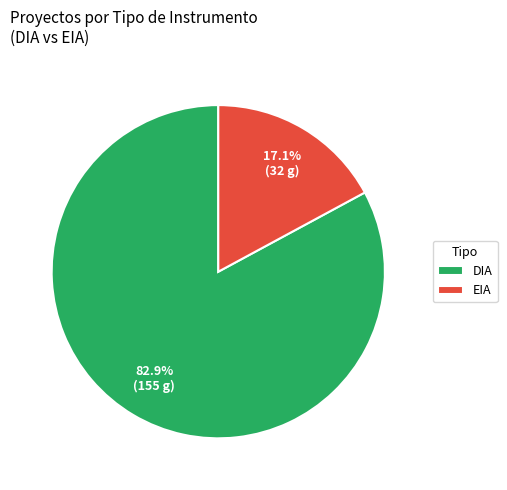

What is the ratio of the value at DIA to the value at EIA?

4.8